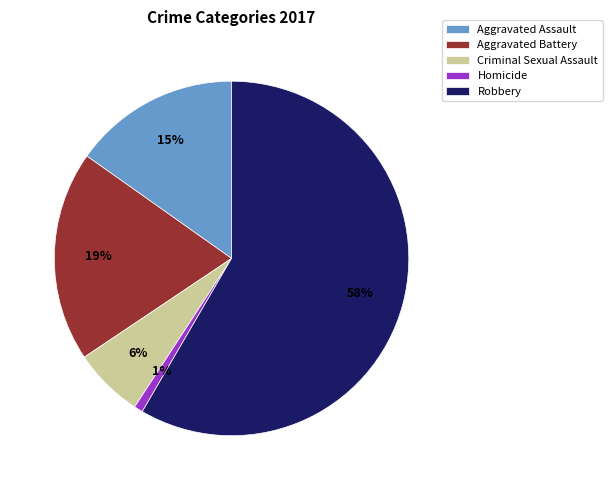

To the nearest percent, what is the average slice percentage?

20%